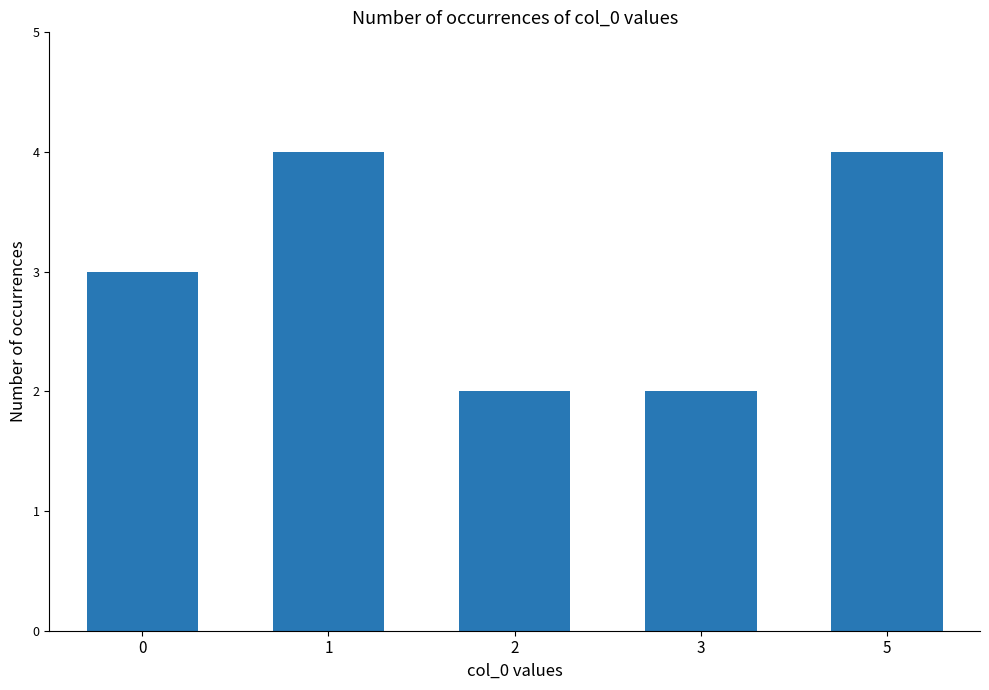

What is the sum of the values at 0 and 5?

7